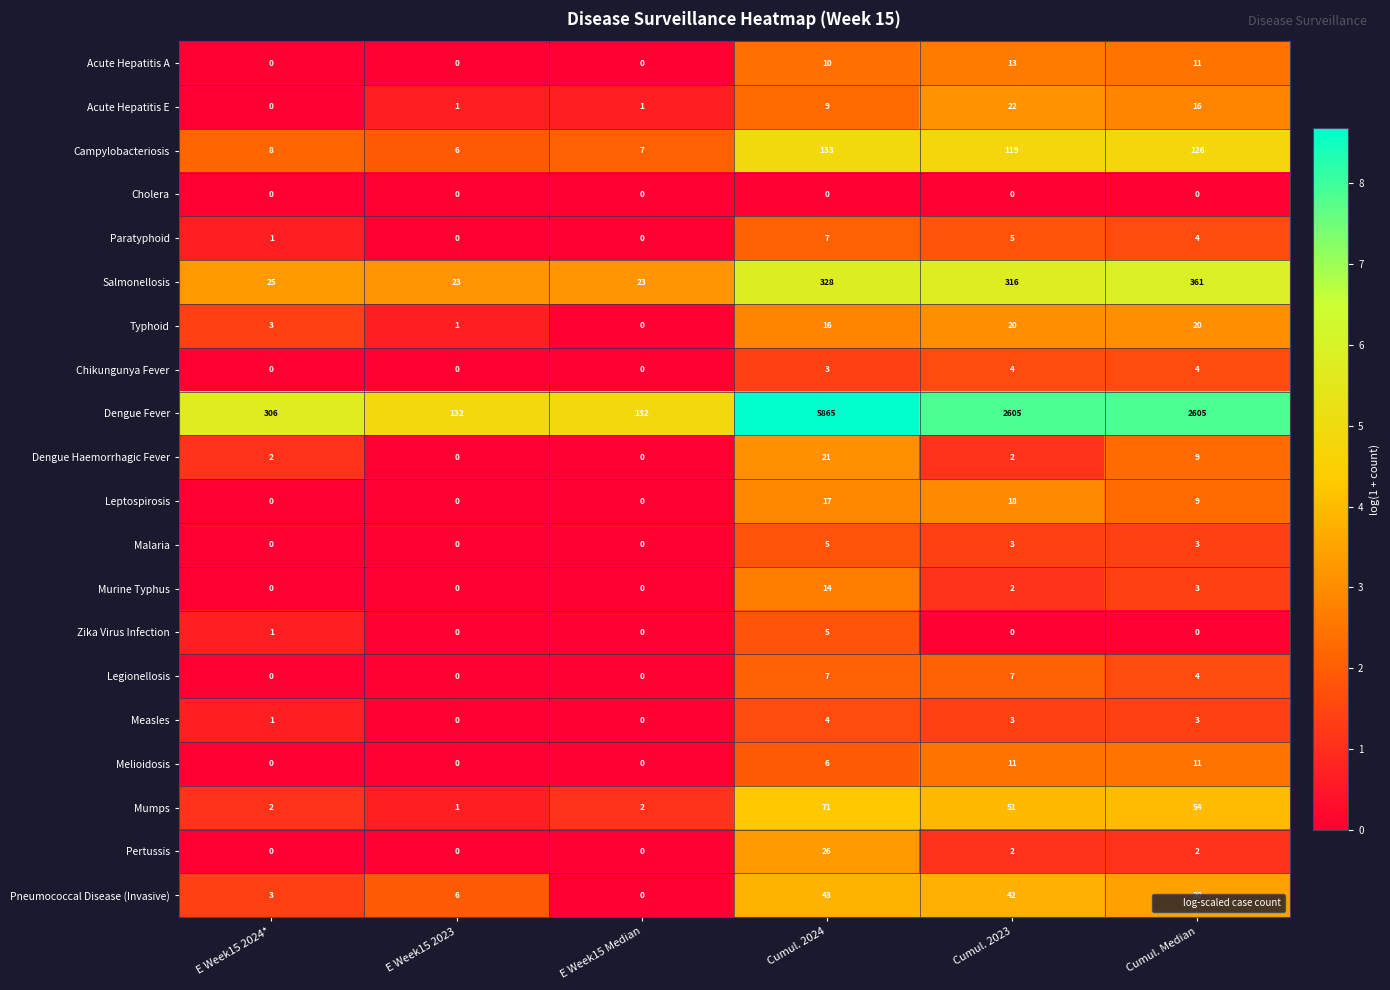

What is the sum of the Melioidosis values at Cumul. Median and E Week15 2024*?

11